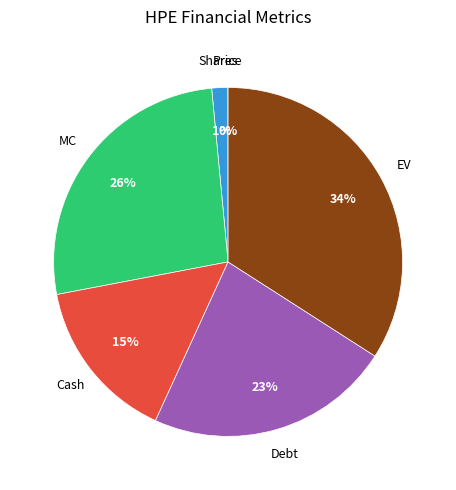

Does any single category account for the majority?

No